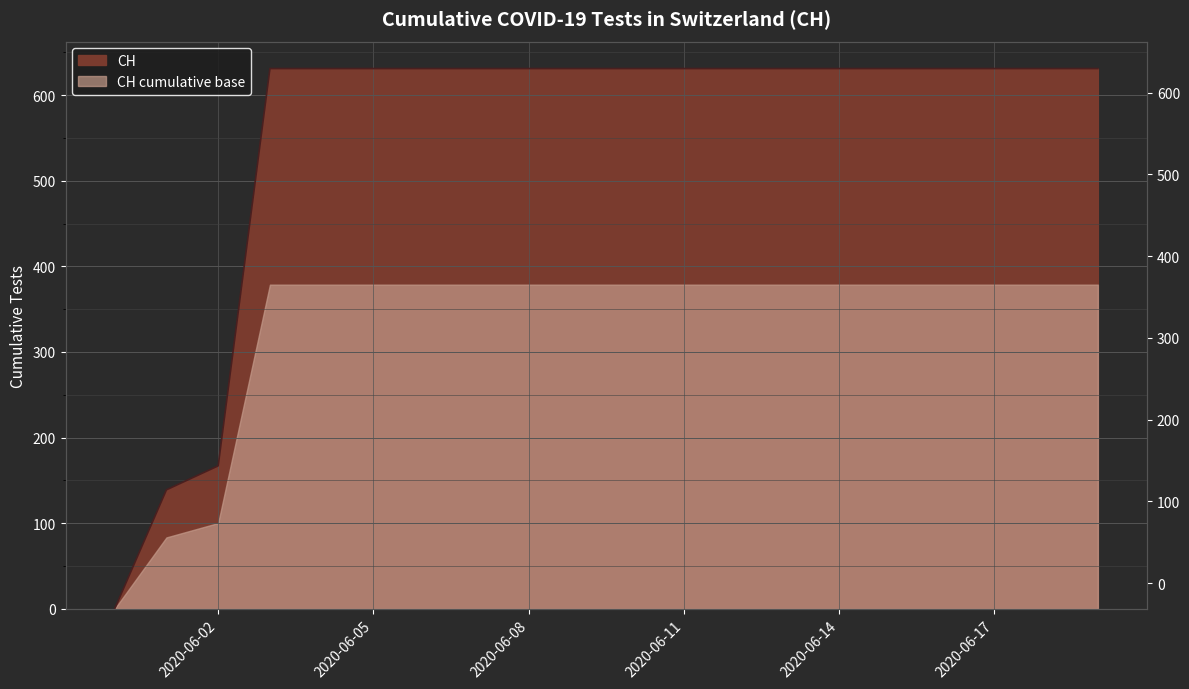

Rank the categories by value from highest to lowest.

2020-06-03, 2020-06-04, 2020-06-05, 2020-06-06, 2020-06-07, 2020-06-08, 2020-06-09, 2020-06-10, 2020-06-11, 2020-06-12, 2020-06-13, 2020-06-14, 2020-06-15, 2020-06-16, 2020-06-17, 2020-06-18, 2020-06-19, 2020-06-02, 2020-06-01, 2020-05-31